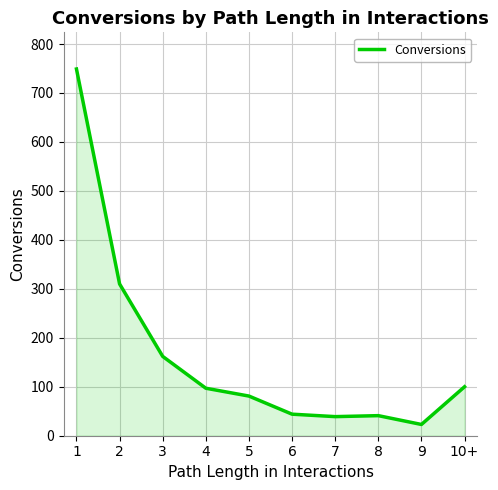

What is the maximum value shown in the chart?

749